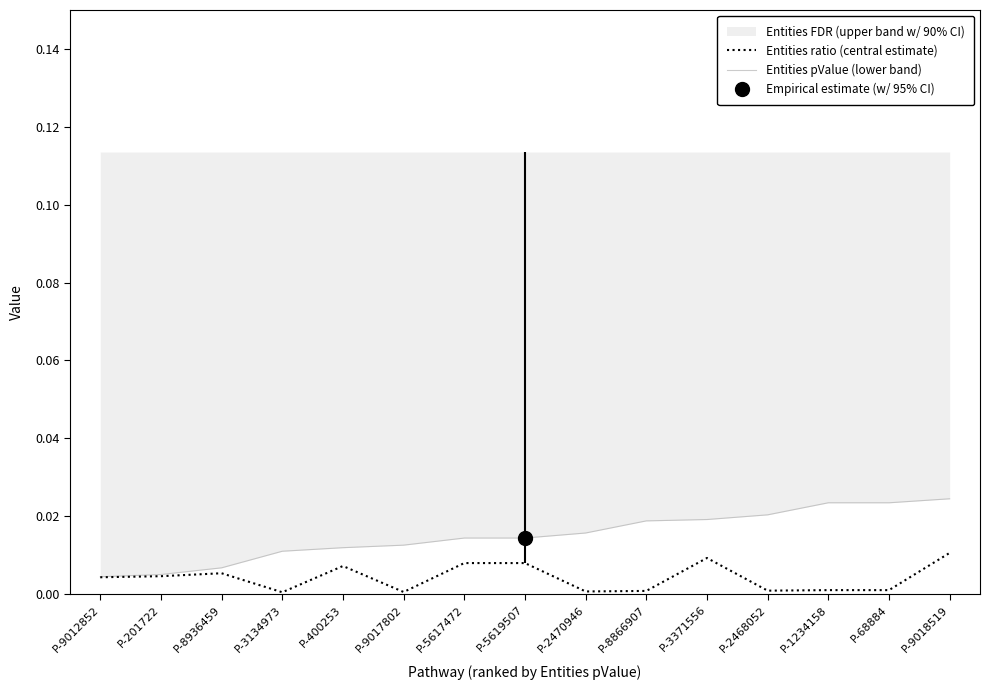

True or false: Entities pValue (lower band) and Entities ratio (central estimate) intersect in this chart.

False